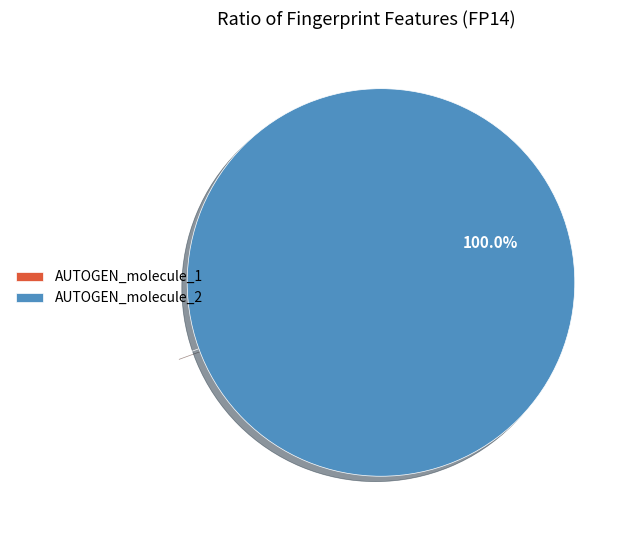

Is AUTOGEN_molecule_2 the majority of the pie?

Yes